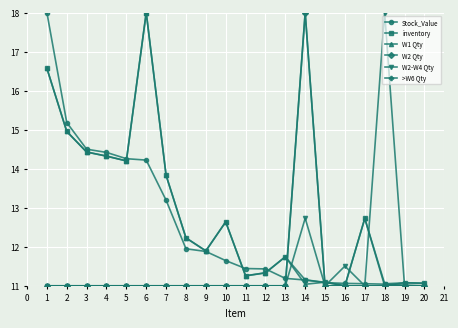

Where is the first local maximum for W1 Qty?

6